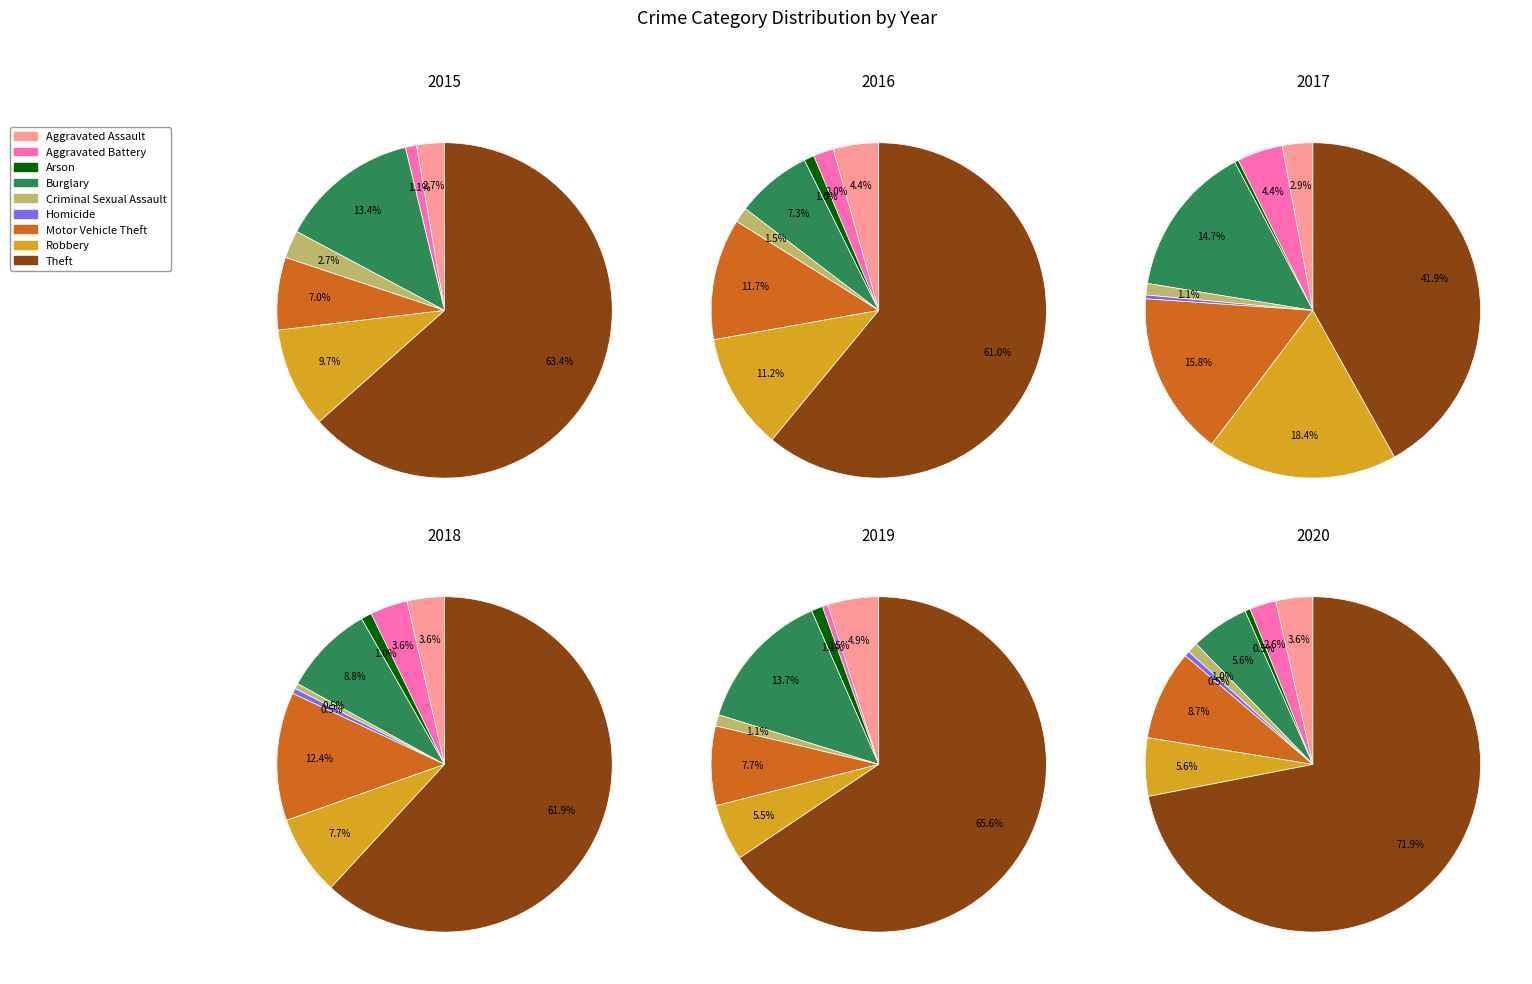

Is it true that Homicide is 0% of the pie?

True